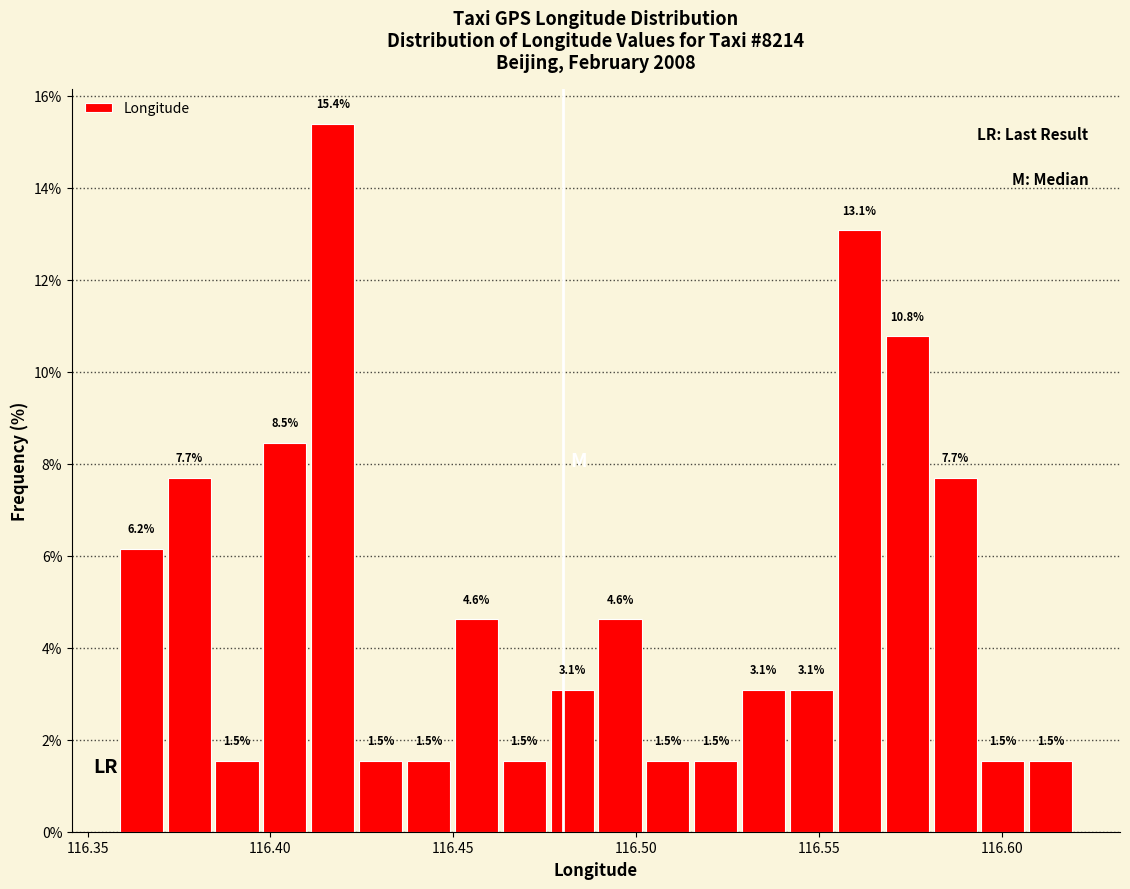

Around what value on the x-axis is the tallest bar? Give the approximate position of its centre, as read against the axis.

116.415